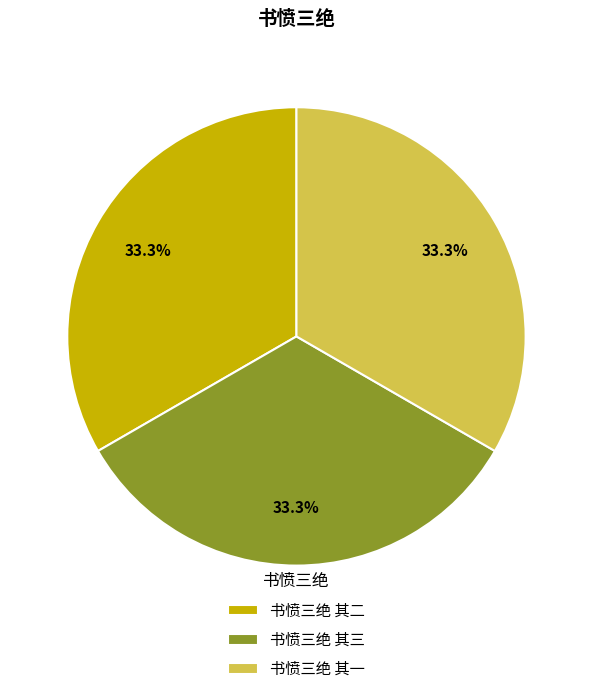

To the nearest percent, what portion does 书愤三绝 其二 represent?

33%